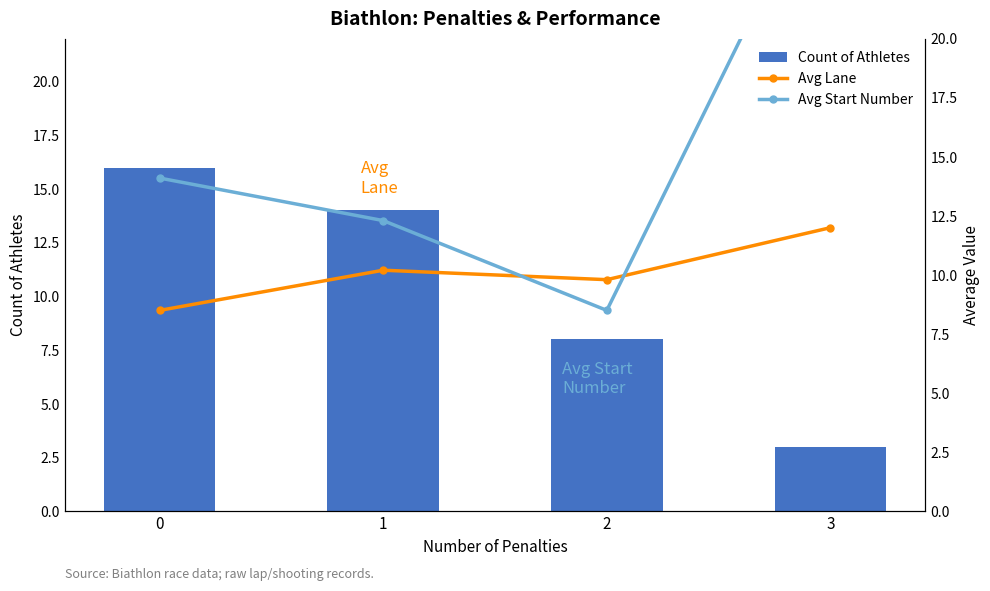

Rank the series by their maximum value, from lowest to highest.

Avg Lane, Count of Athletes, Avg Start Number